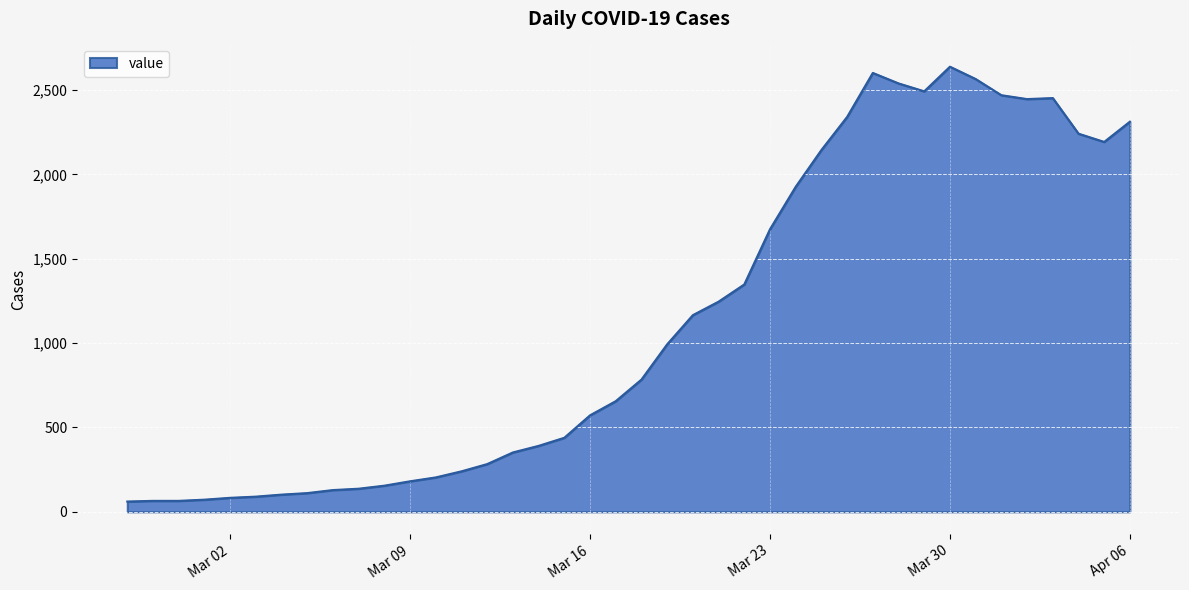

What is the difference between the maximum and minimum values?

2578